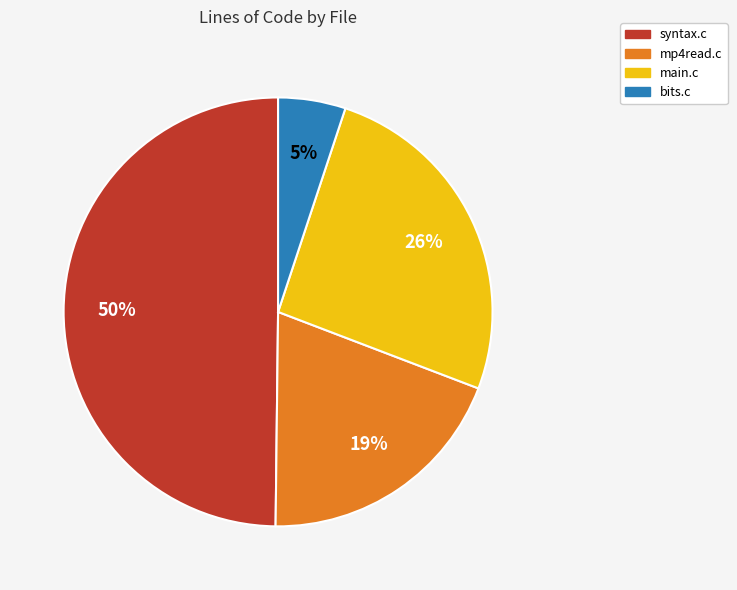

Do main.c and syntax.c together represent more than half of the pie?

Yes